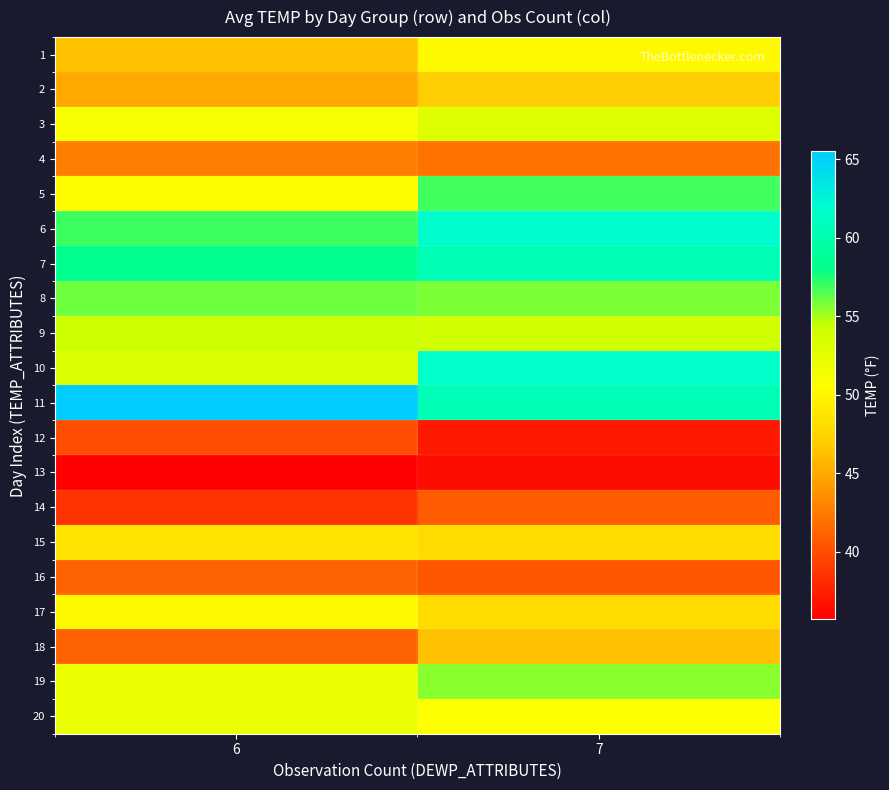

How many series are shown in this chart?

20